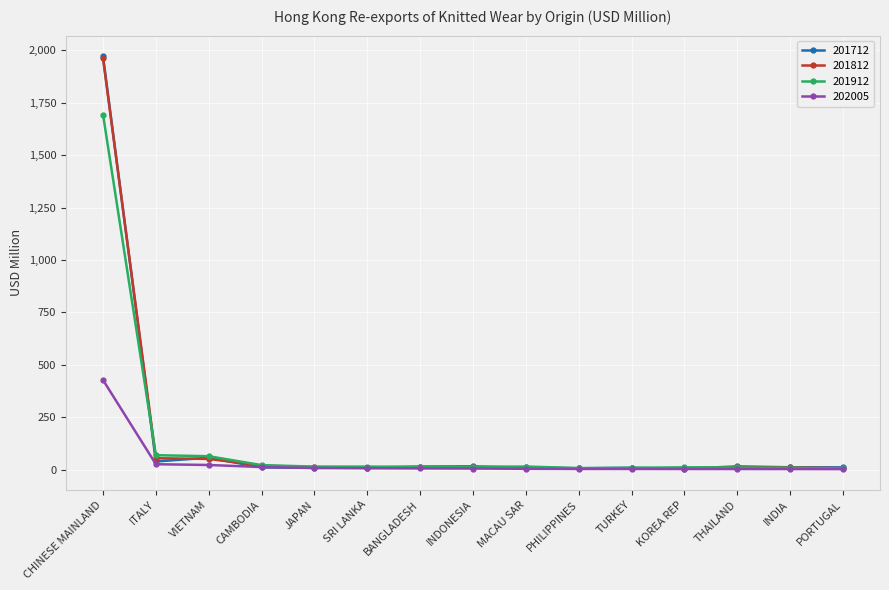

What is the label of the 14th point from the right?

ITALY